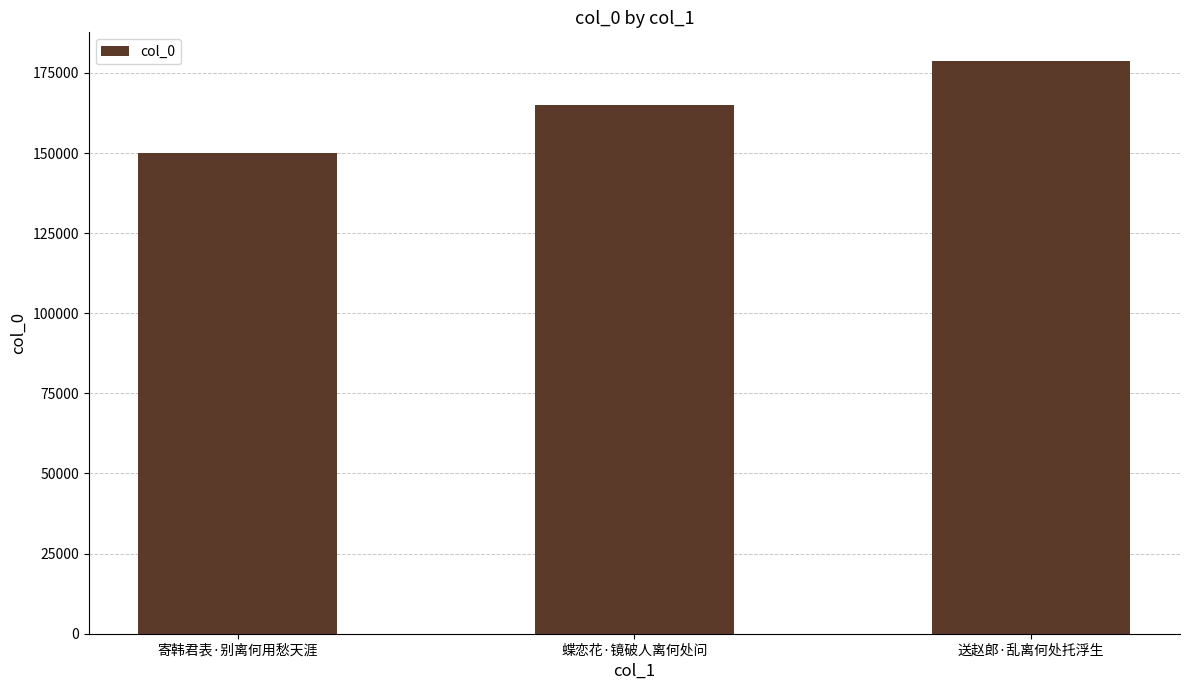

Read the value at 蝶恋花·镜破人离何处问.

164926